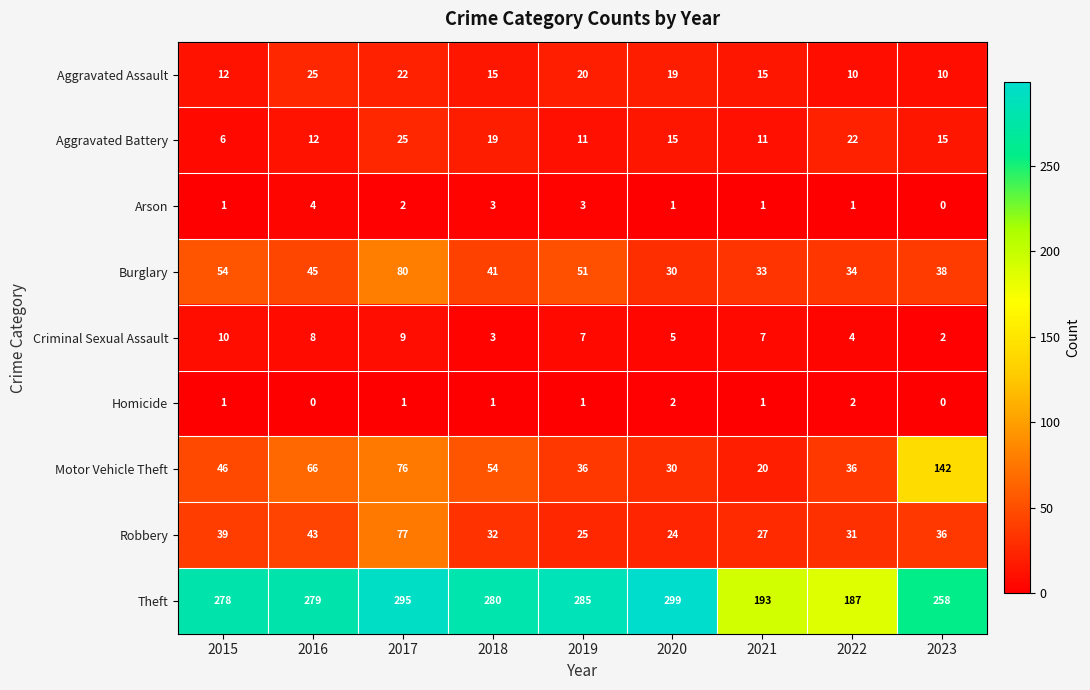

Rank the categories by Burglary value from highest to lowest.

2017, 2015, 2019, 2016, 2018, 2023, 2022, 2021, 2020